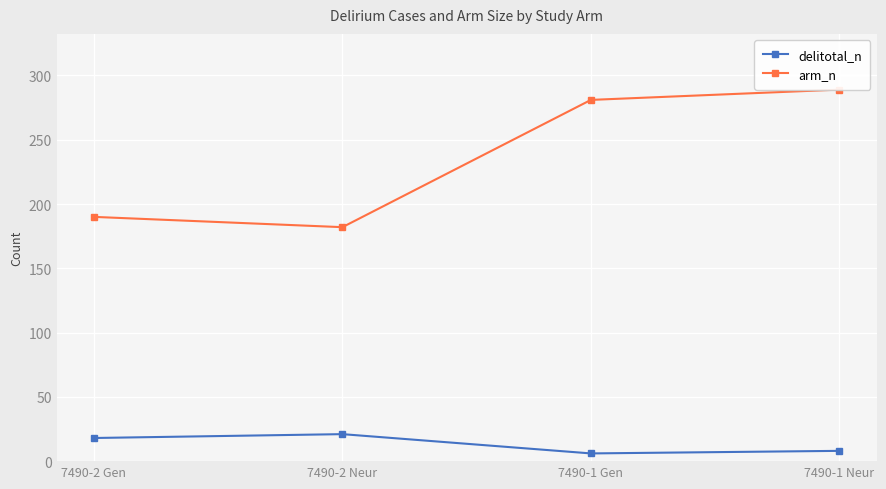

True or false: delitotal_n and arm_n intersect in this chart.

False